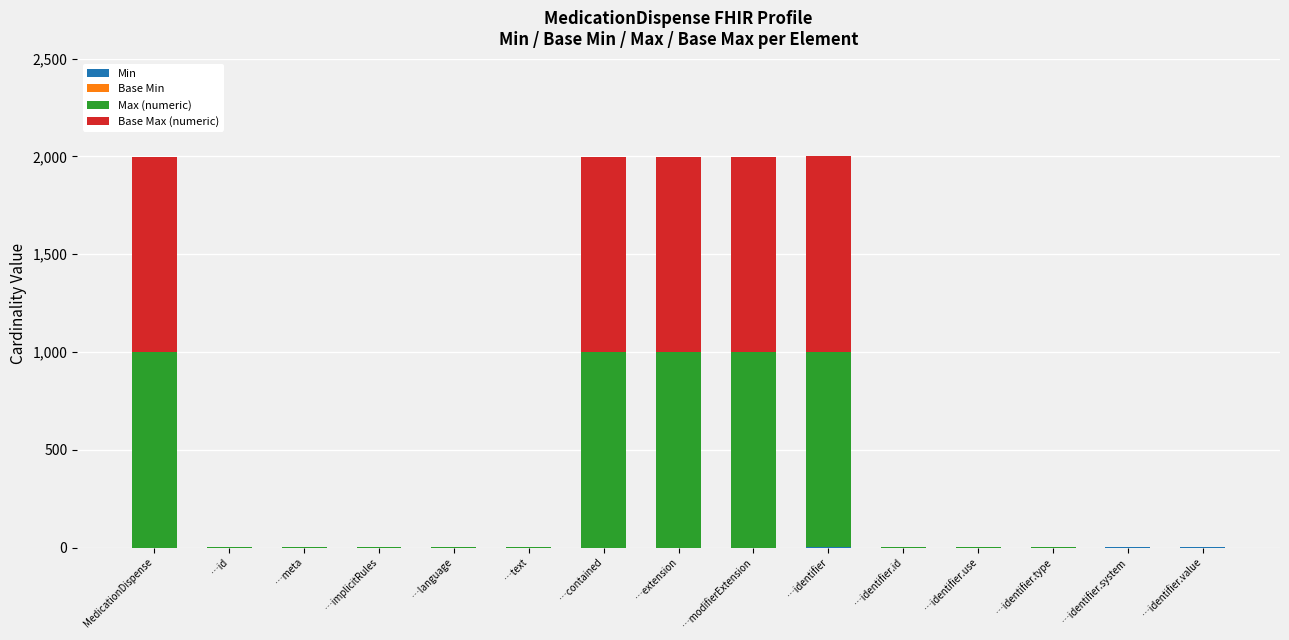

What is the total value across all series at …contained?

1998